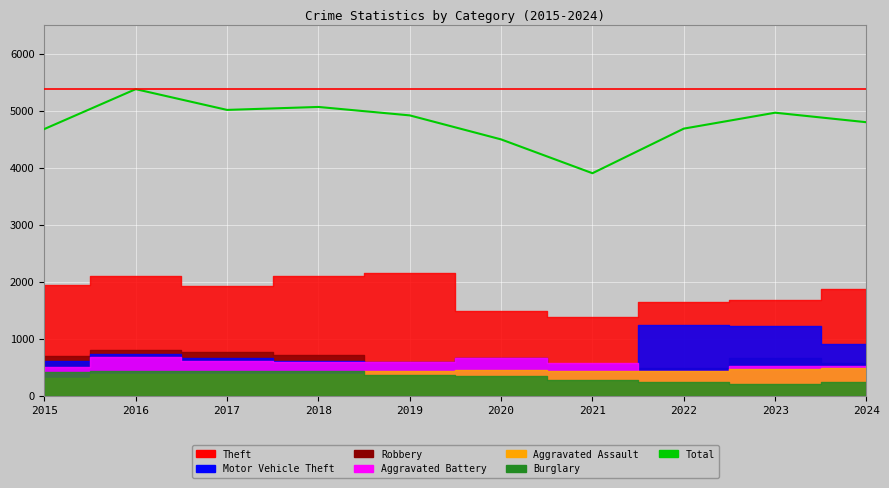

What is the greatest value displayed?

5380